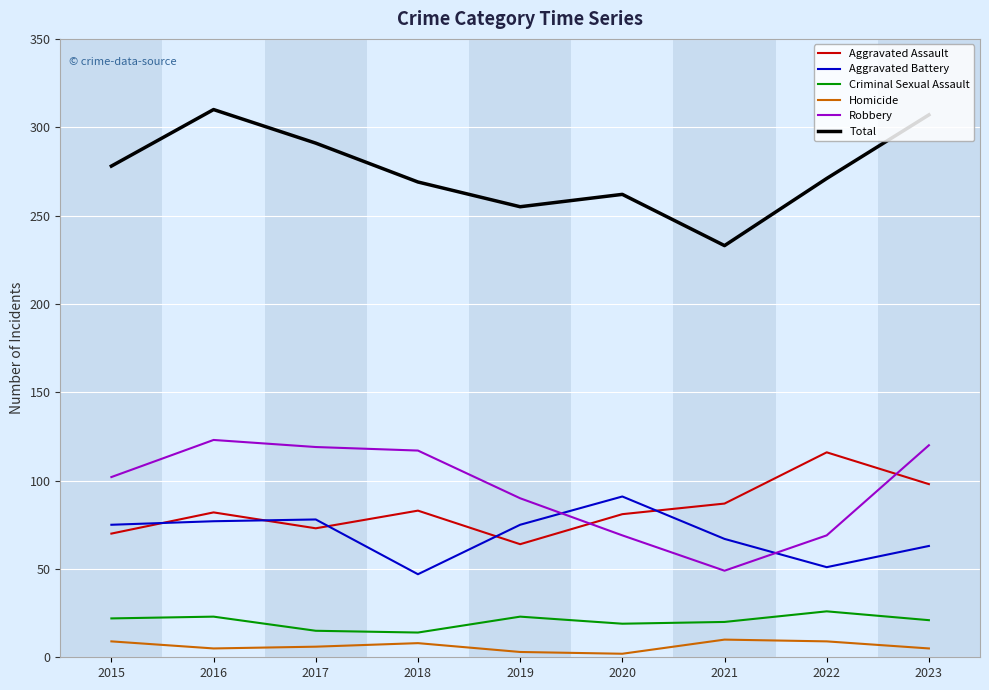

Which series has the largest total across all categories?

Total